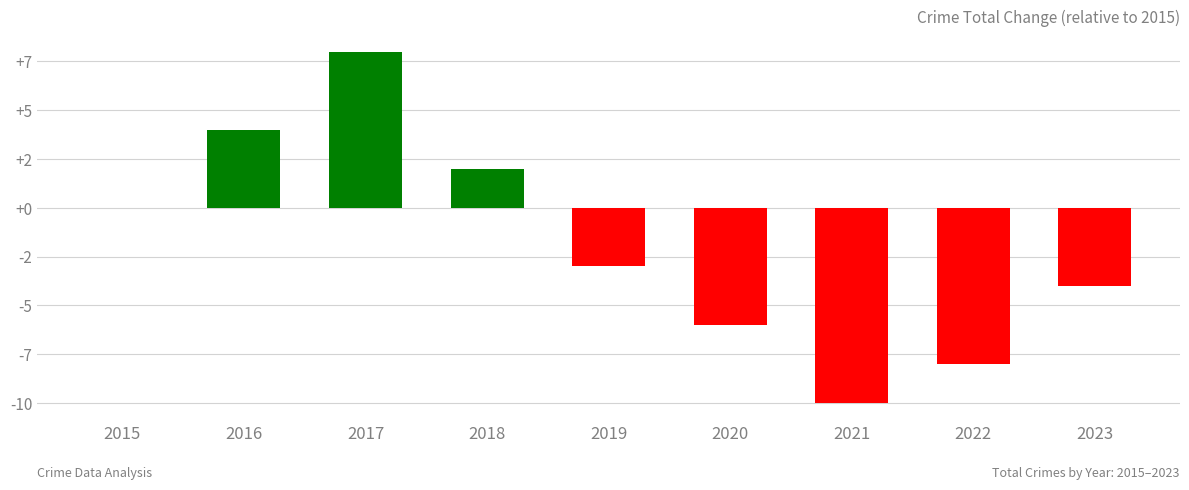

The chart shows a value of -8 at 2022. True or false?

True